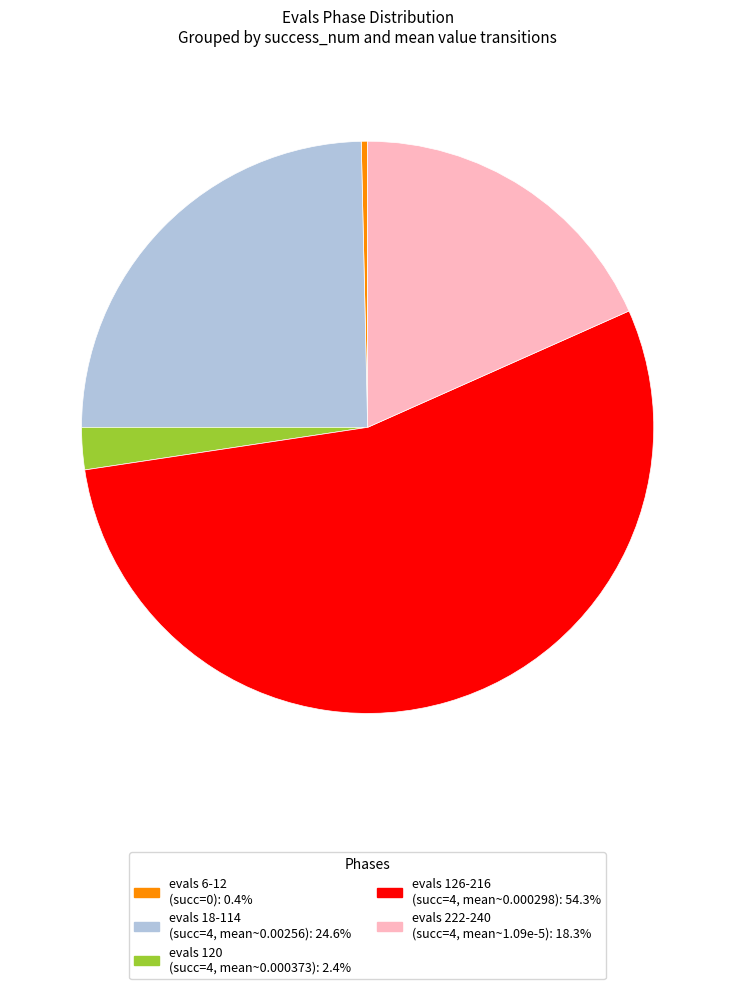

Does any single category account for the majority?

Yes